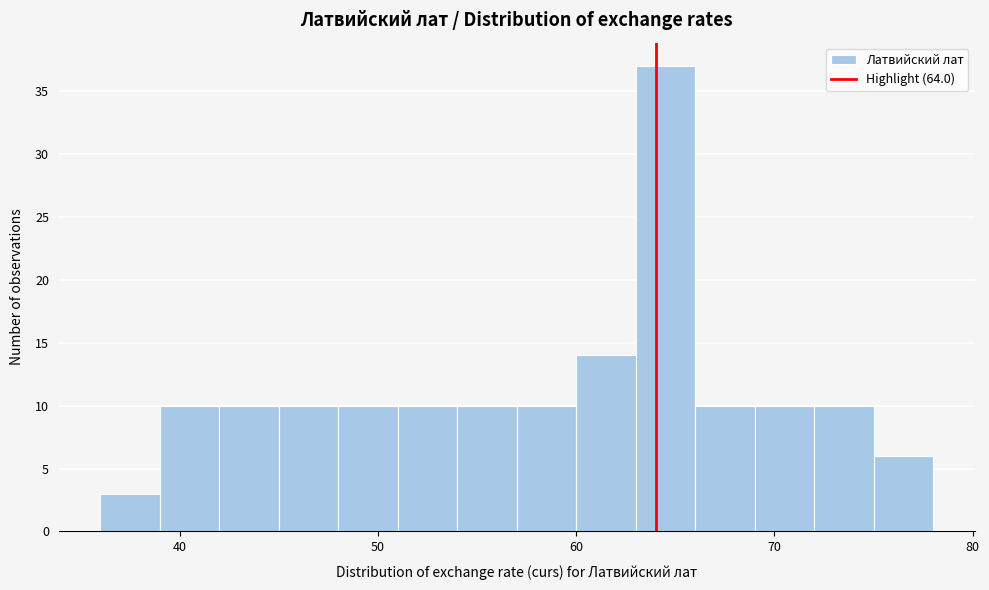

Around what value on the x-axis is the tallest bar? Give the approximate position of its centre, as read against the axis.

65